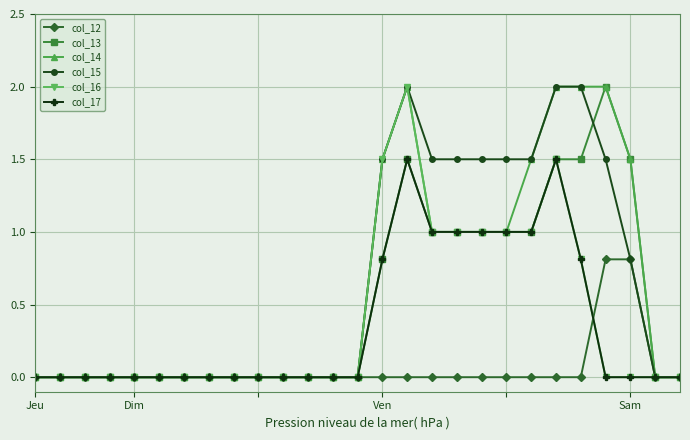

What is the value of the col_17 point at the 19th from the left?

1.0